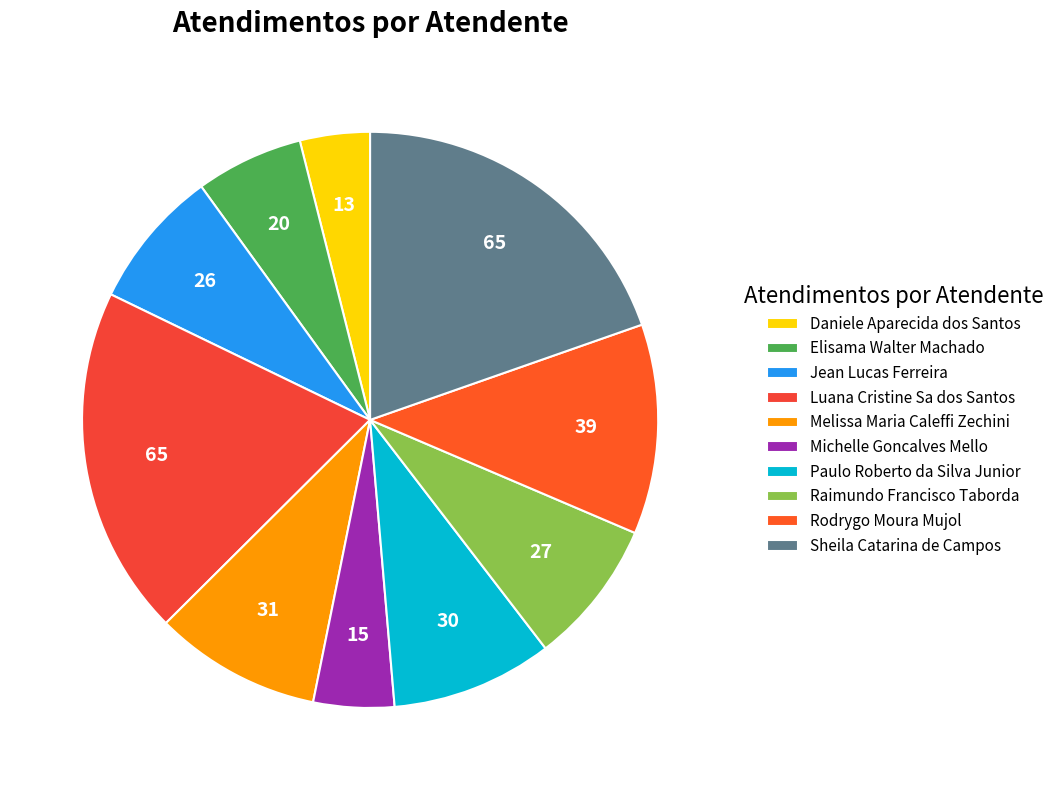

How many slices are in this pie chart?

10